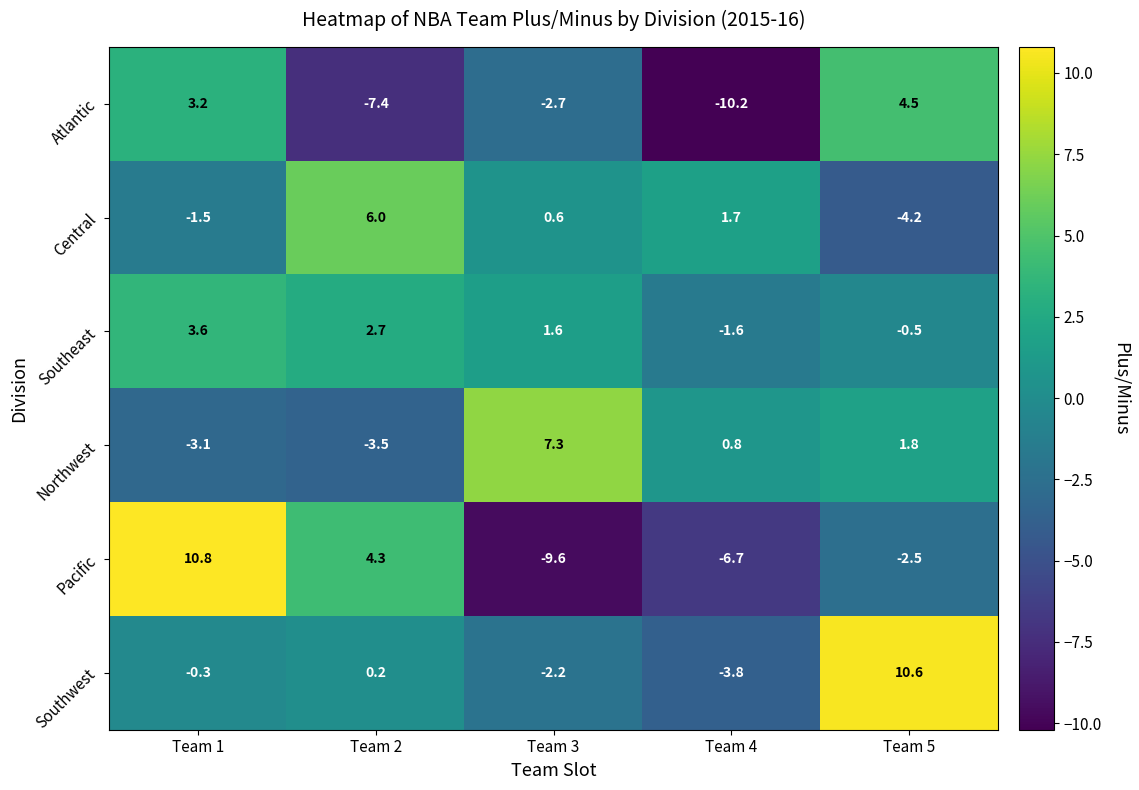

Between Team 2 and Team 5, which series saw the biggest shift?

Atlantic